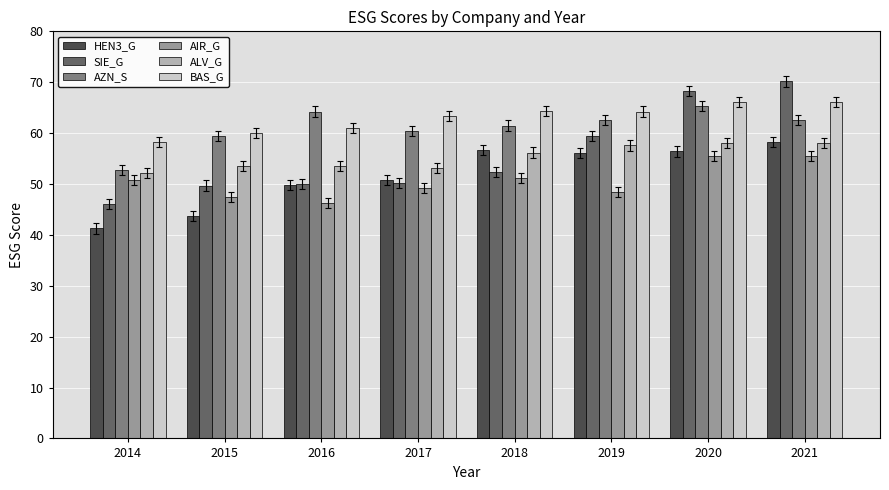

Read the ALV_G value at 2017.

53.1